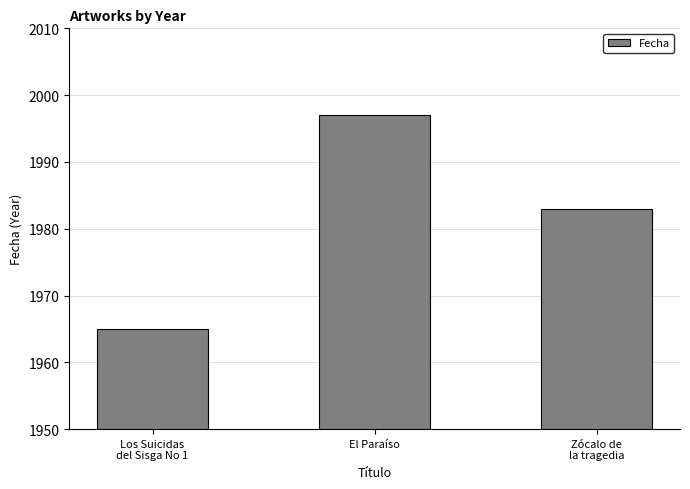

How many values are below 1983?

1